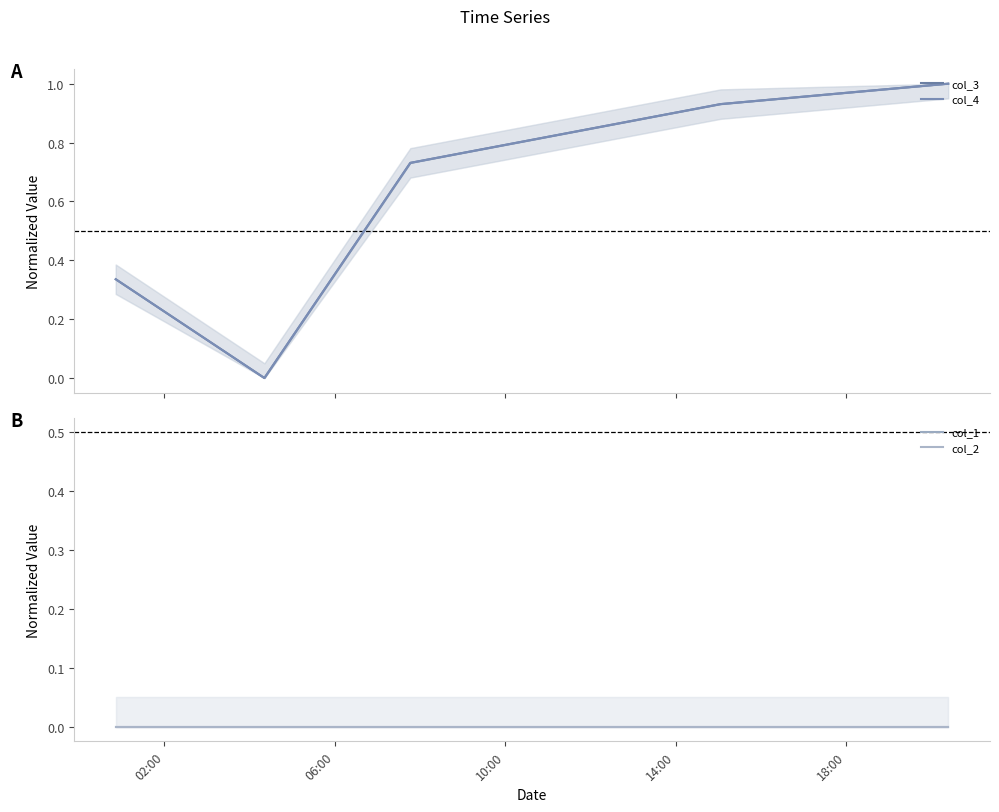

How many categories are shown in the chart?

5